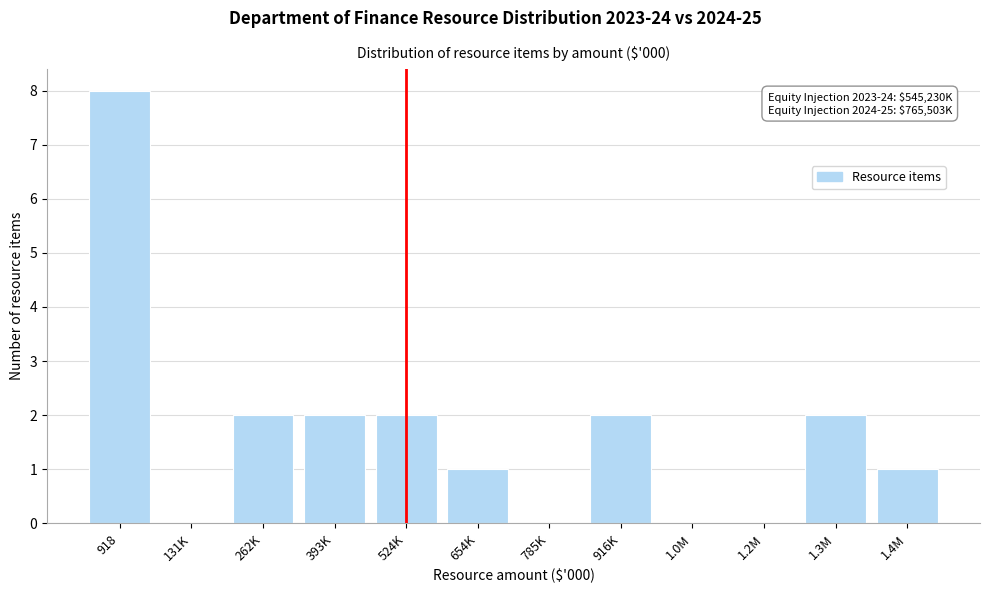

Reading left to right, transcribe all the data shown in this chart.

918=8	131K=0	262K=2	393K=2	524K=2	654K=1	785K=0	916K=2	1.0M=0	1.2M=0	1.3M=2	1.4M=1